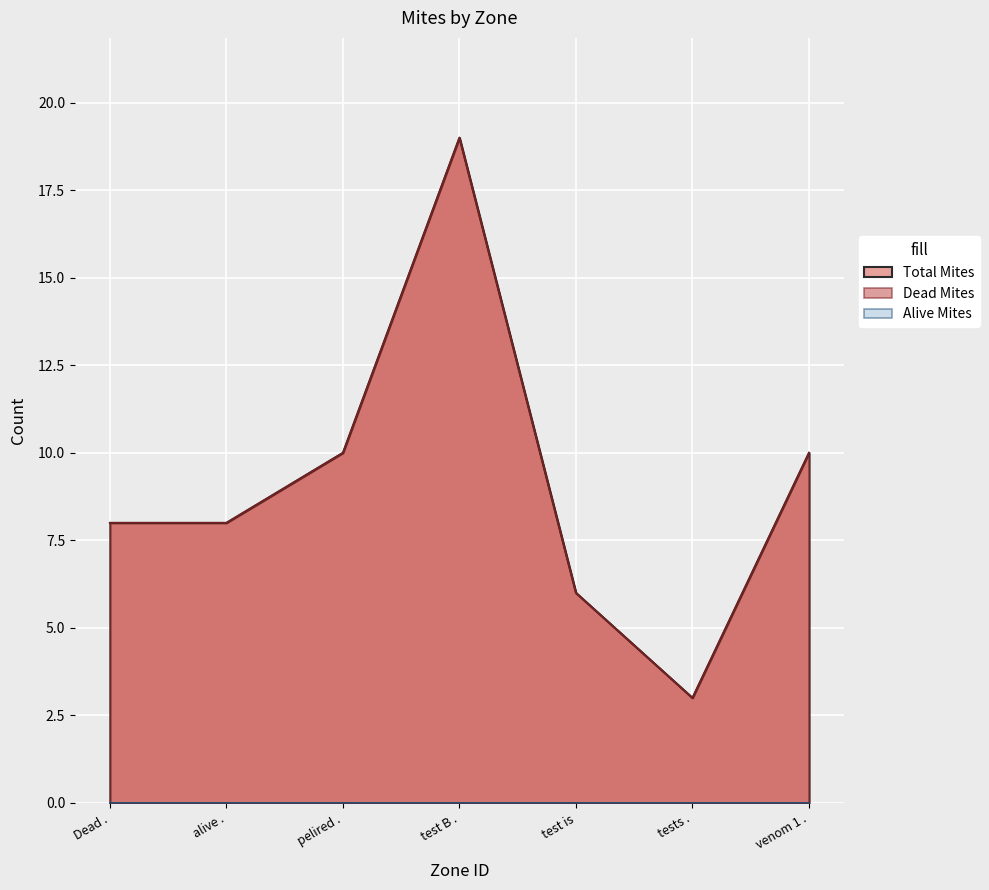

How many Dead Mites values are between 6 and 10?

5